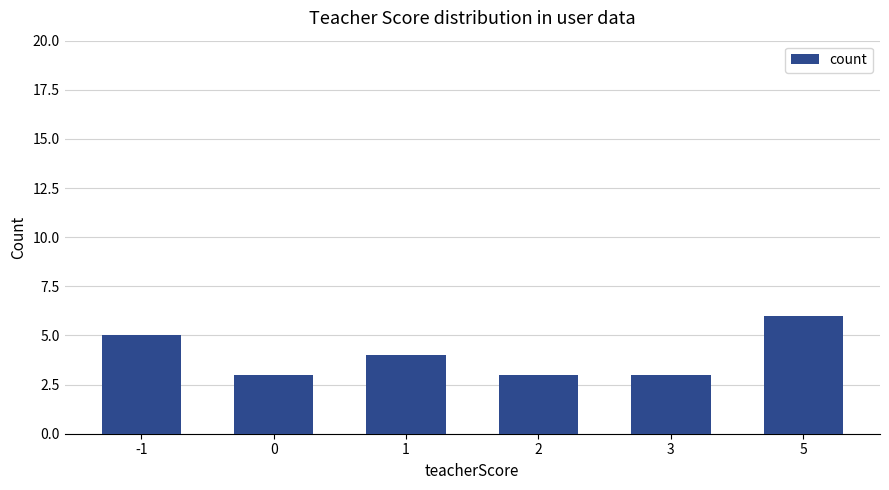

Which has a higher value, -1 or 3?

-1